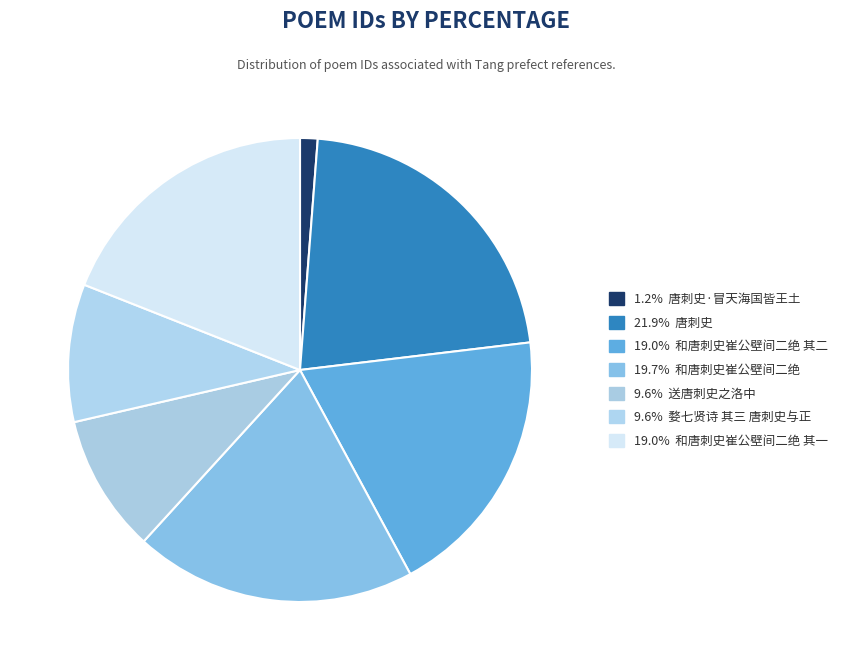

Rank the categories by value from lowest to highest.

唐刺史·冒天海国皆王土, 婺七贤诗 其三 唐刺史与正, 送唐刺史之洛中, 和唐刺史崔公壁间二绝 其一, 和唐刺史崔公壁间二绝 其二, 和唐刺史崔公壁间二绝, 唐刺史